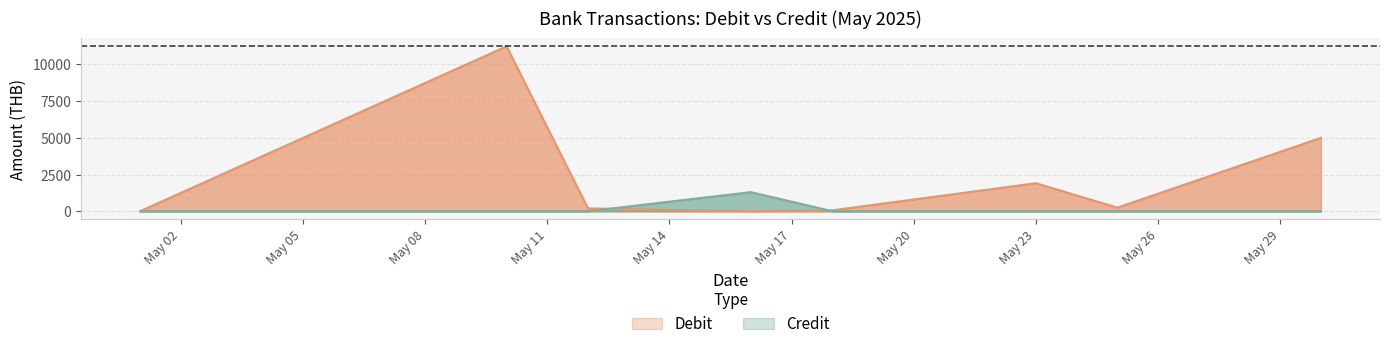

Which series has the largest range (max minus min)?

Debit